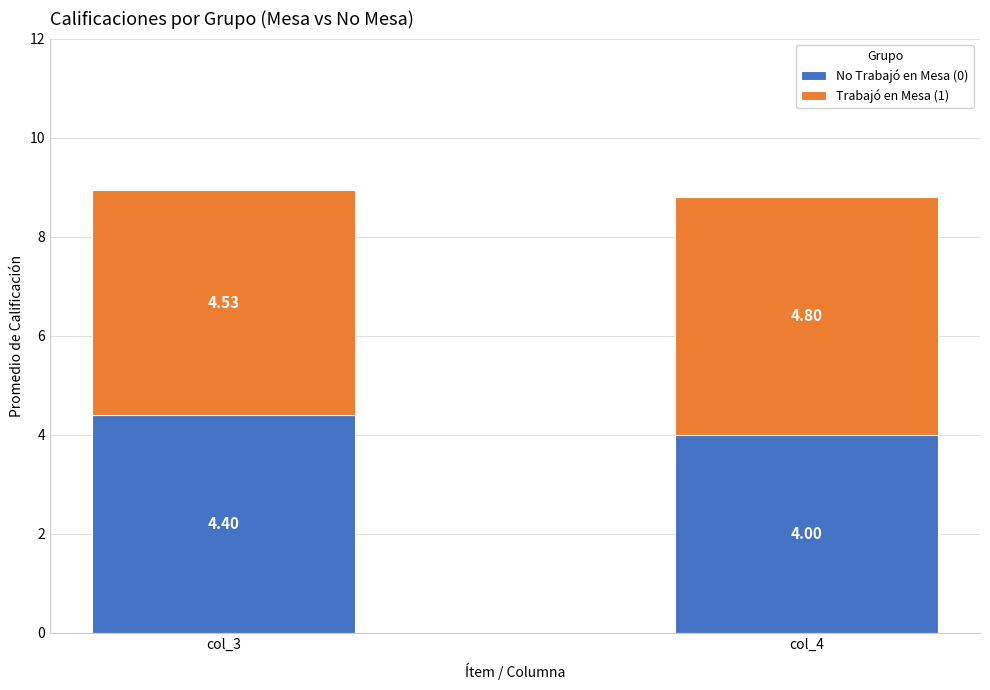

What is the minimum value for No Trabajó en Mesa (0)?

4.0